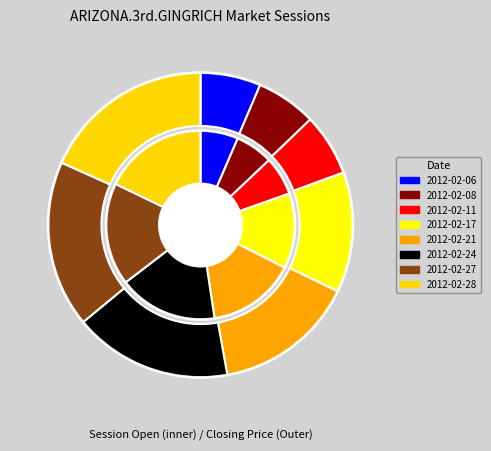

To the nearest percent, what percentage of the pie is 2012-02-21?

15%